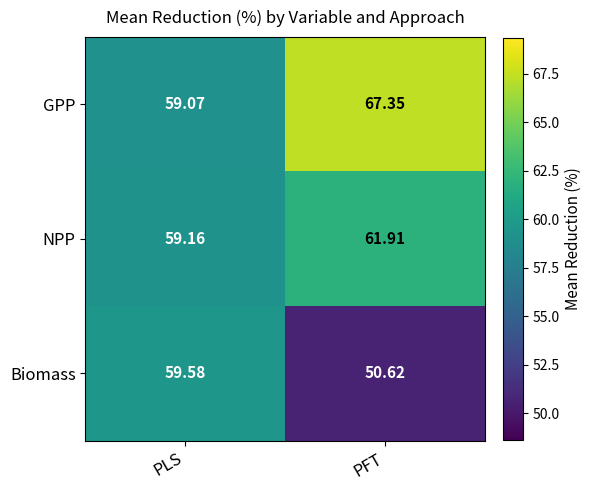

List the series in order of their overall mean, highest first.

GPP, NPP, Biomass